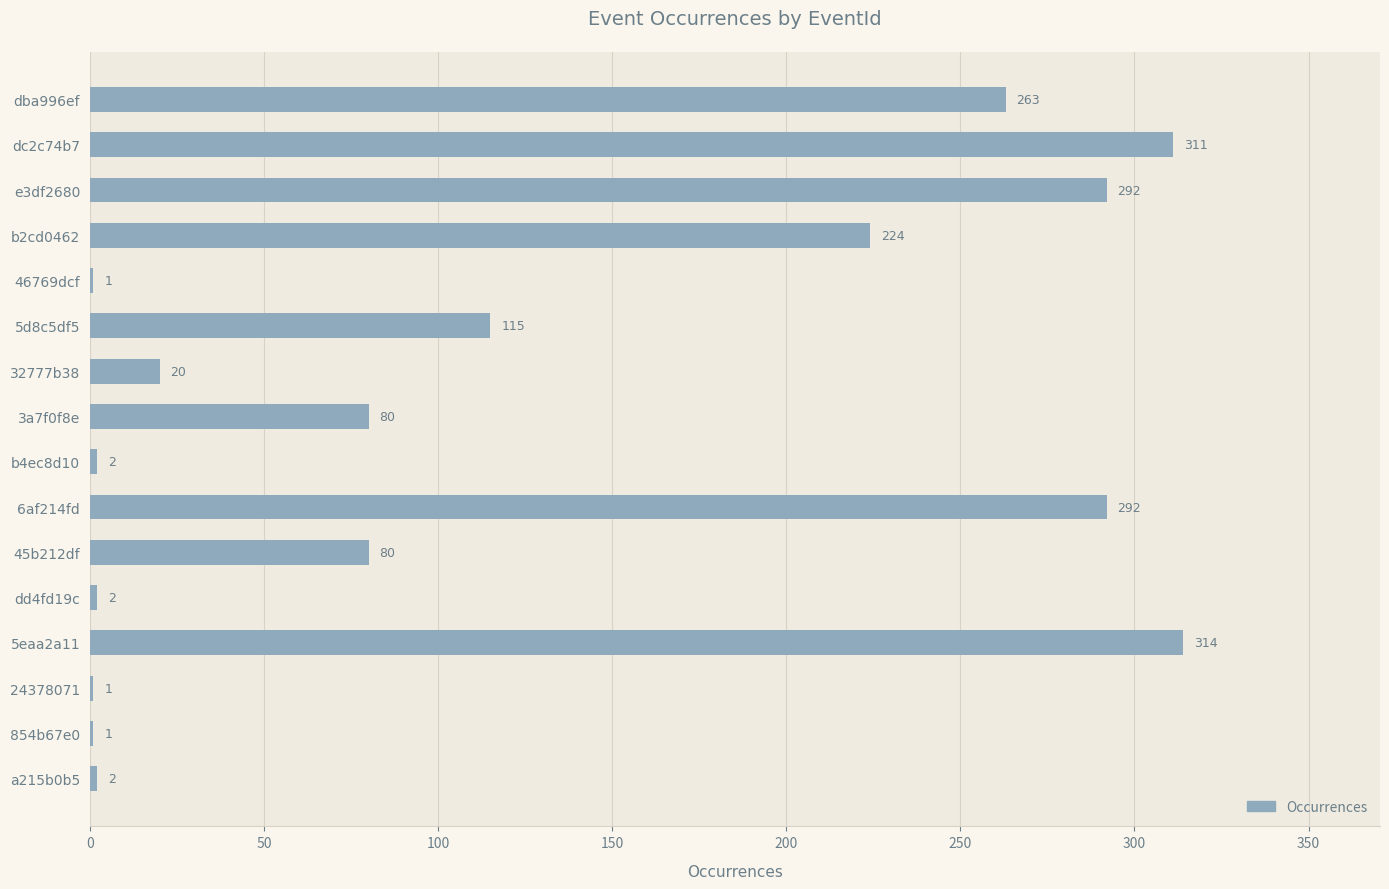

Does the chart contain stacked bars?

No